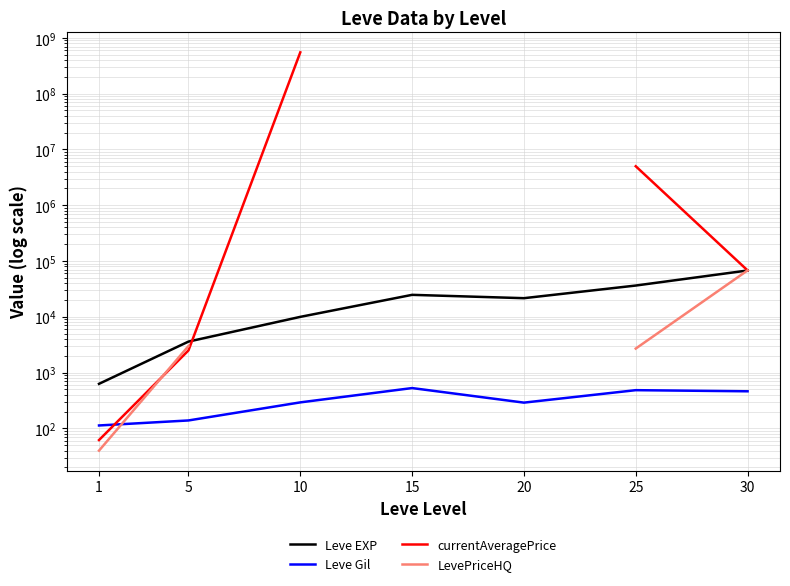

At which label is LevePriceHQ closest to 34020?

5